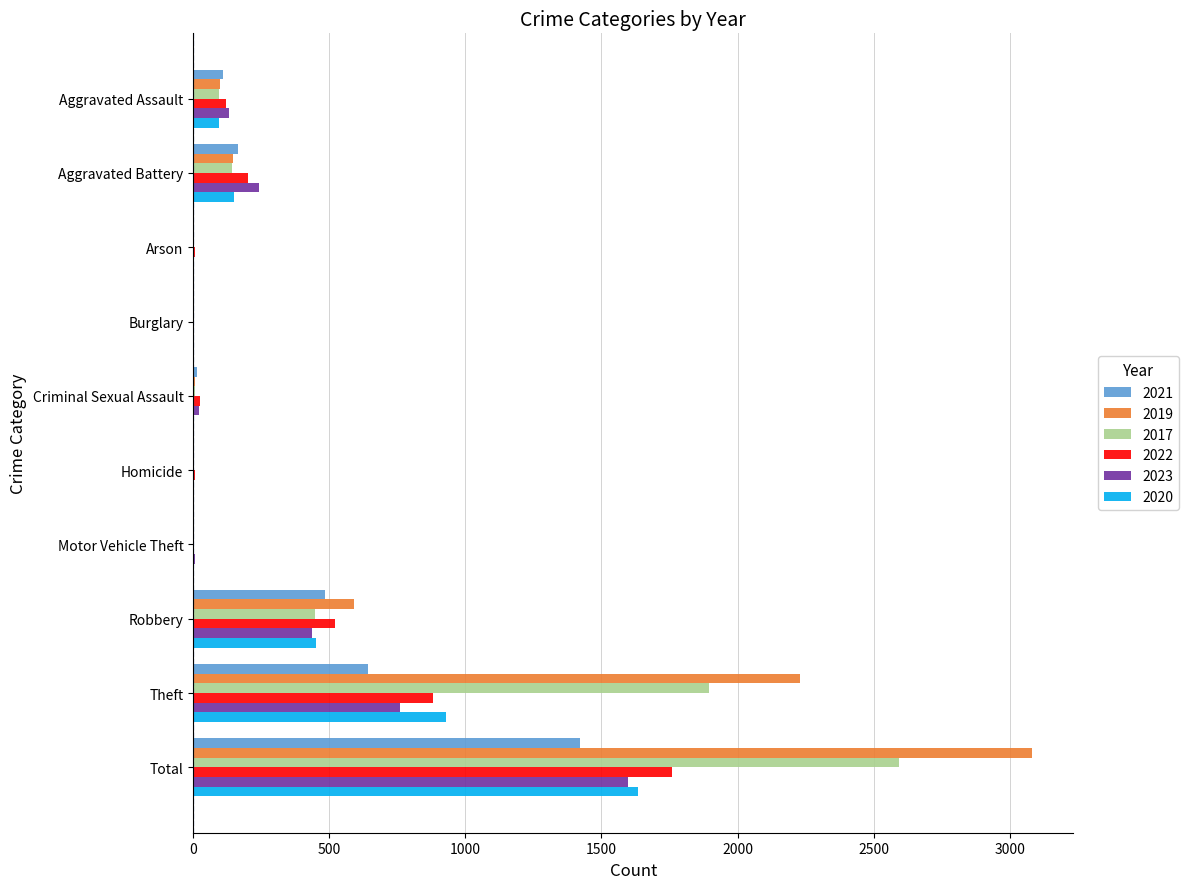

What is the approximate value of 2017 at Total?

2592